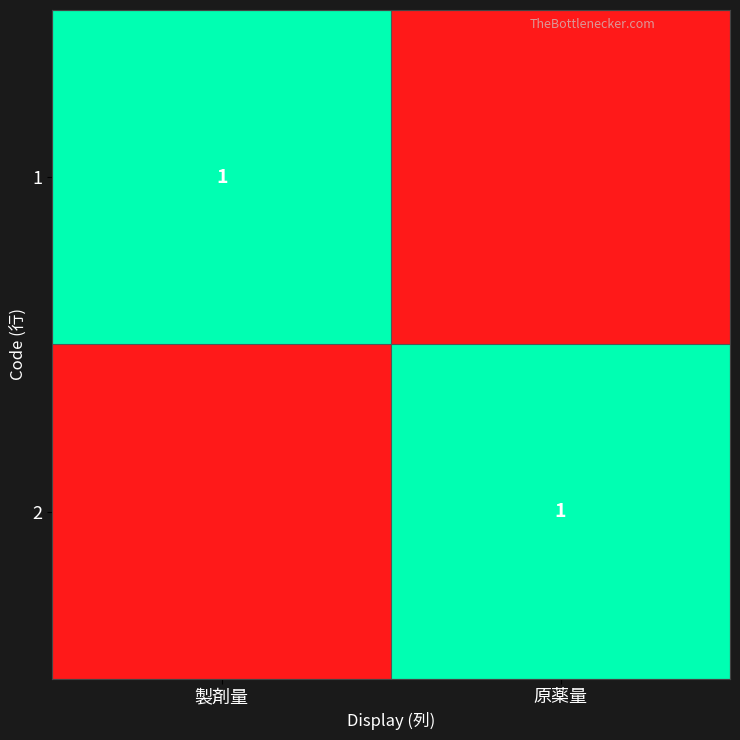

The 2 series shows 2 at 原薬量. True or false?

False